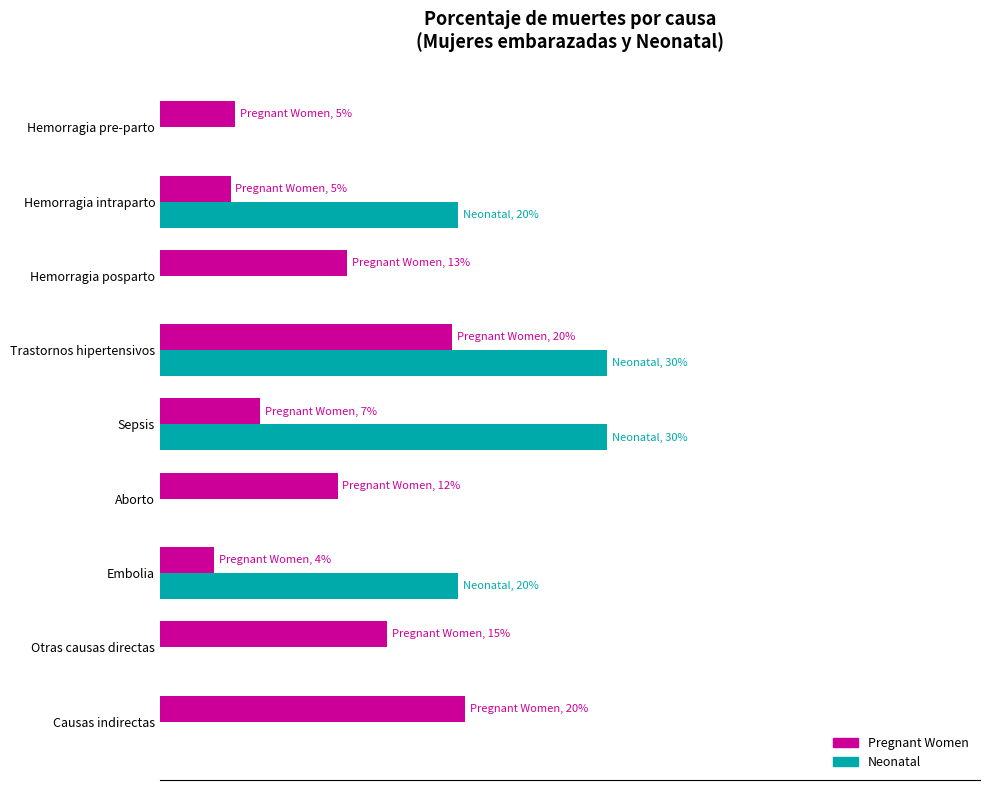

Which series has the widest spread of values?

Neonatal